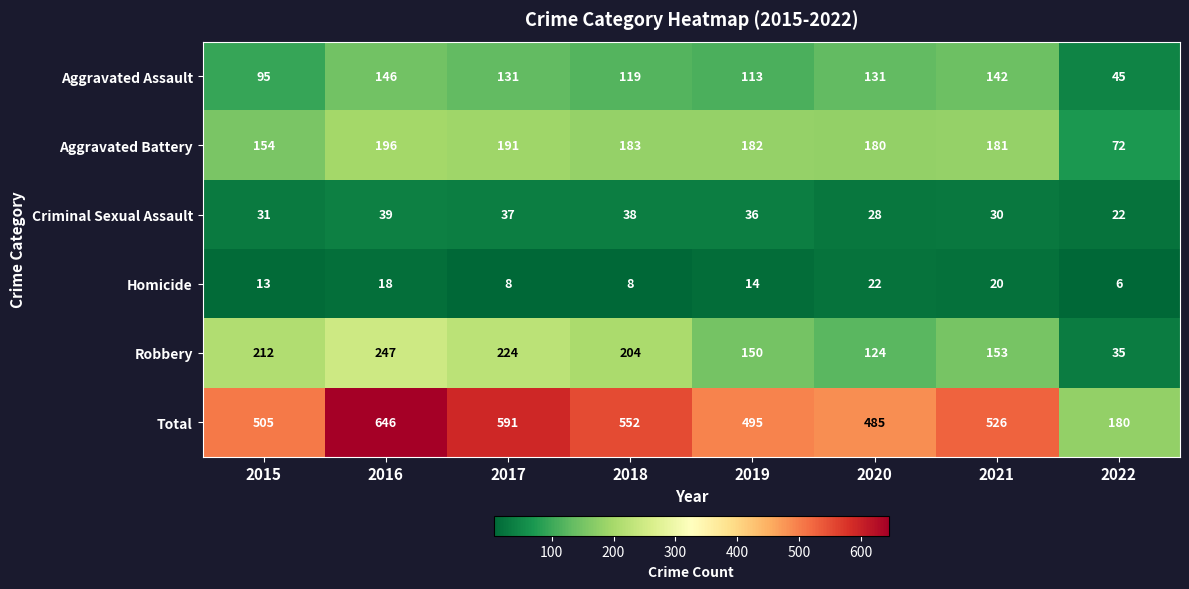

Where does the Robbery series first go above 204?

2015